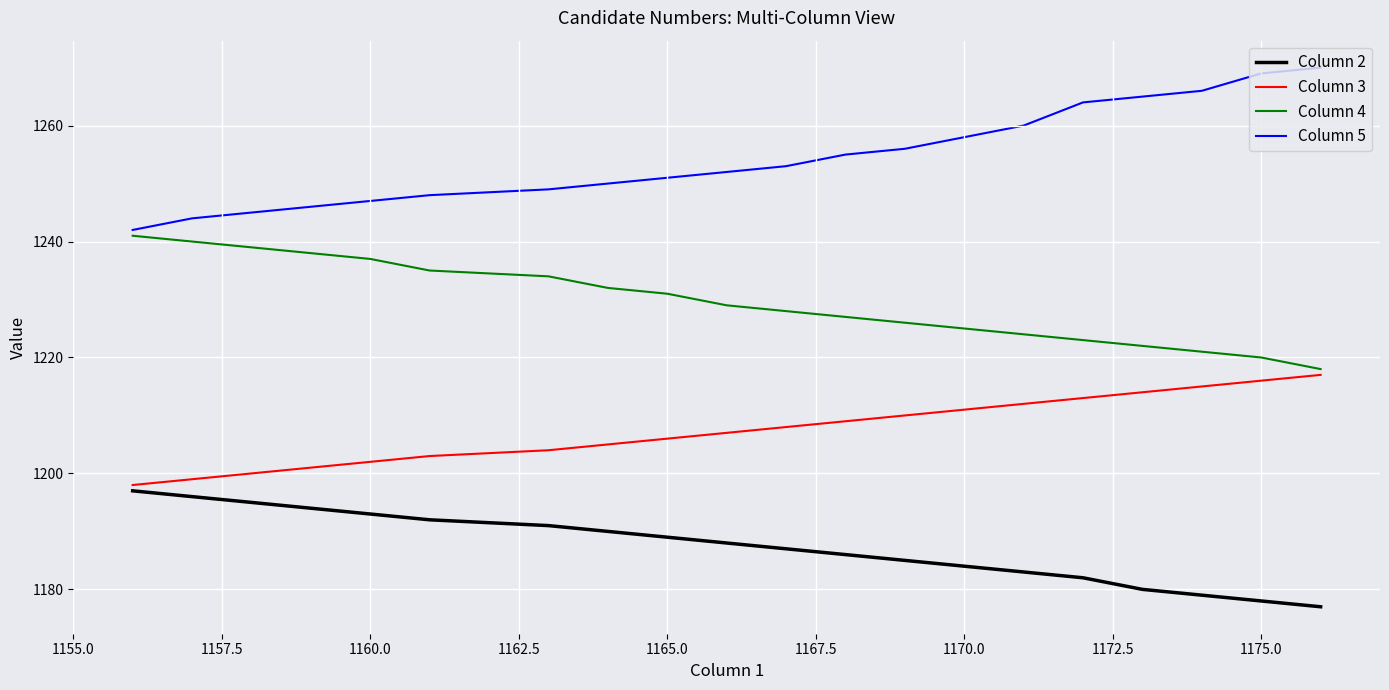

True or false: Column 2 and Column 3 intersect in this chart.

False